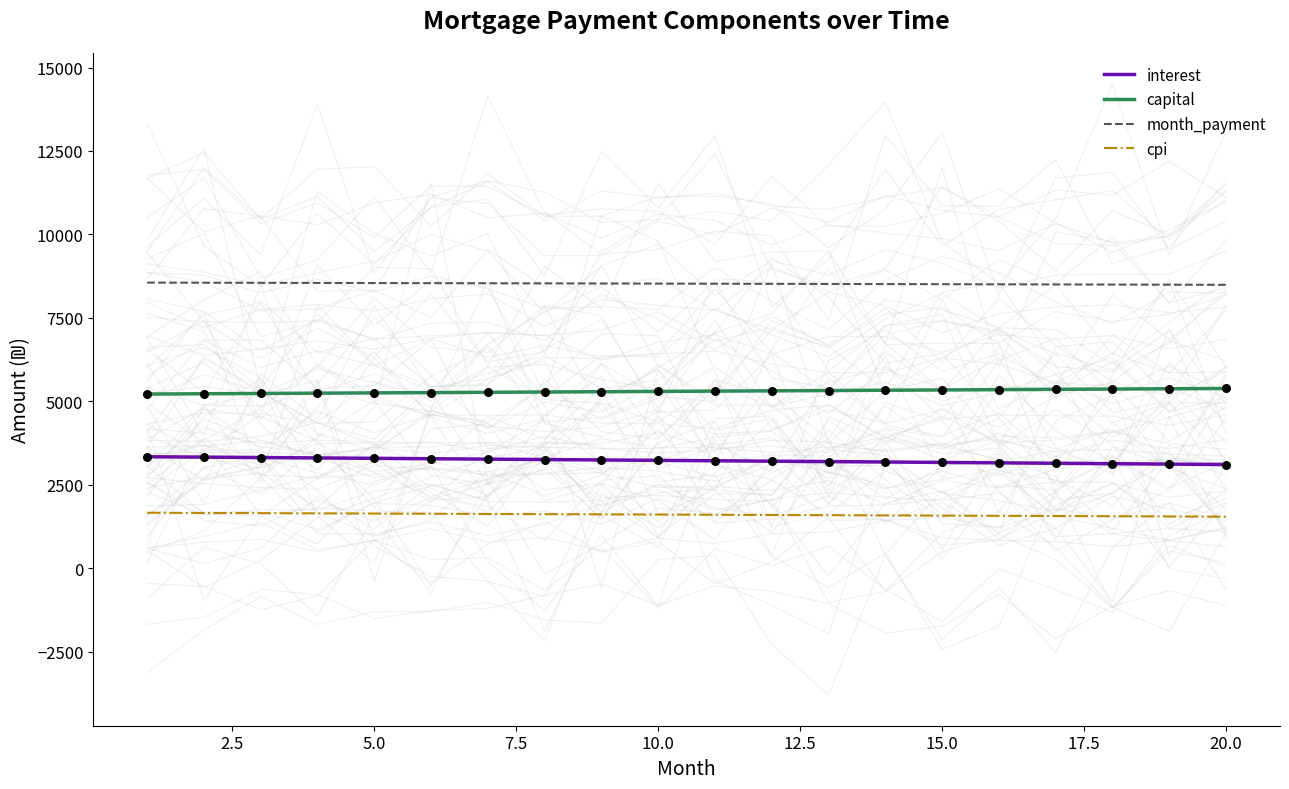

The value of interest at 20.0 is 1404.9. True or false?

False